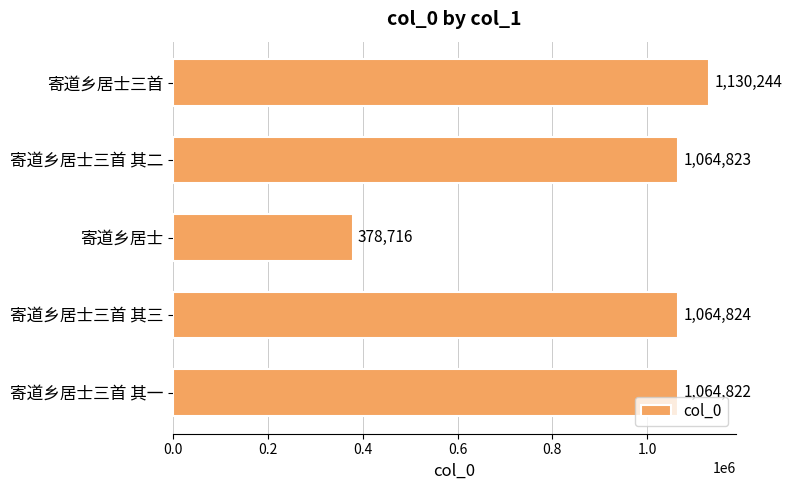

List the labels in order of value, largest first.

寄道乡居士三首, 寄道乡居士三首 其三, 寄道乡居士三首 其二, 寄道乡居士三首 其一, 寄道乡居士